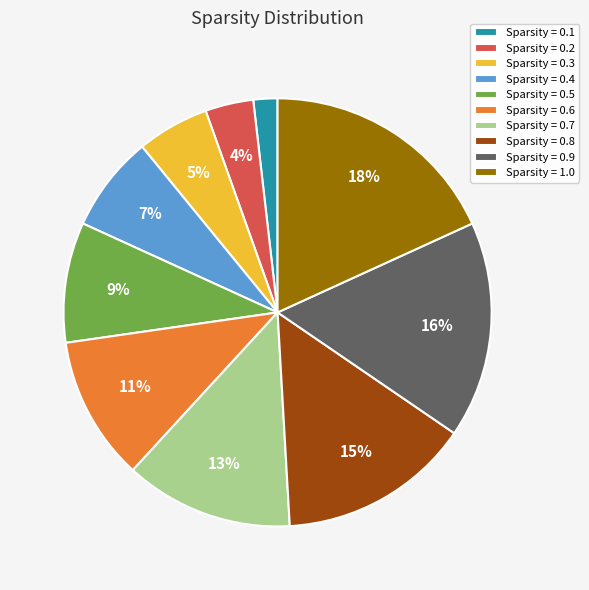

Count the number of slices in the pie.

10